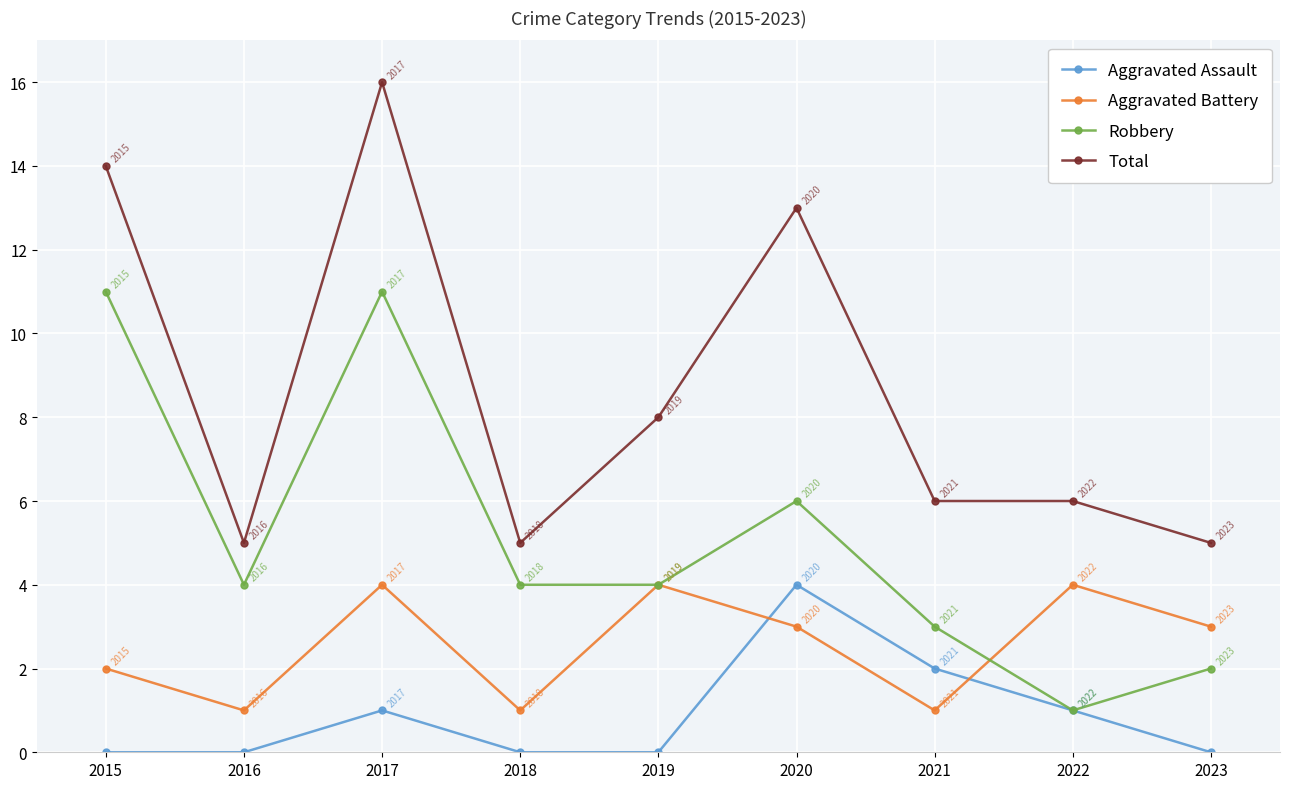

List the series in order of their overall mean, lowest first.

Aggravated Assault, Aggravated Battery, Robbery, Total